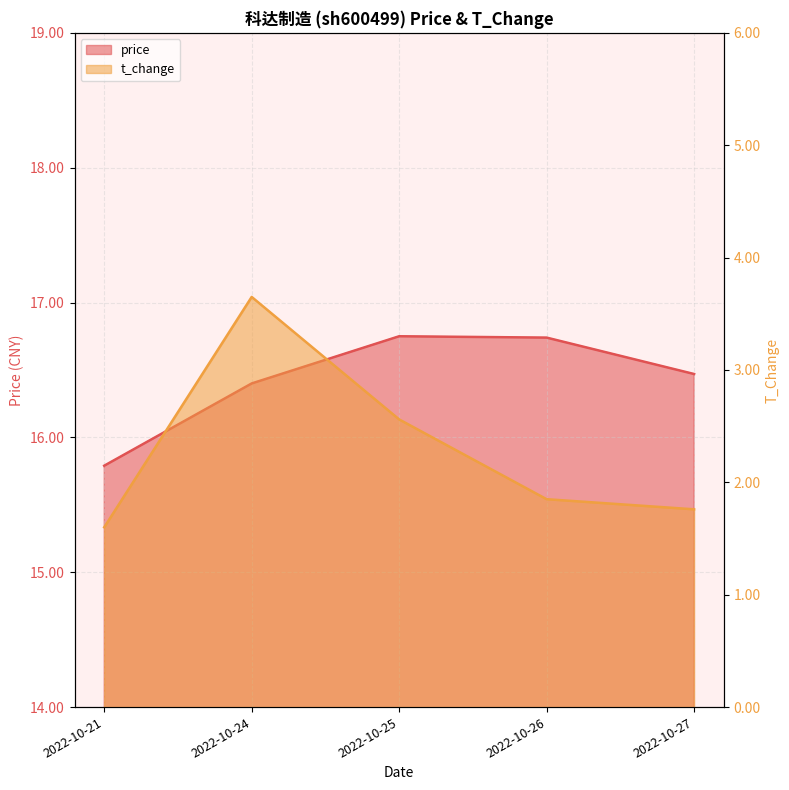

Which category has the highest value in the t_change series?

2022-10-24